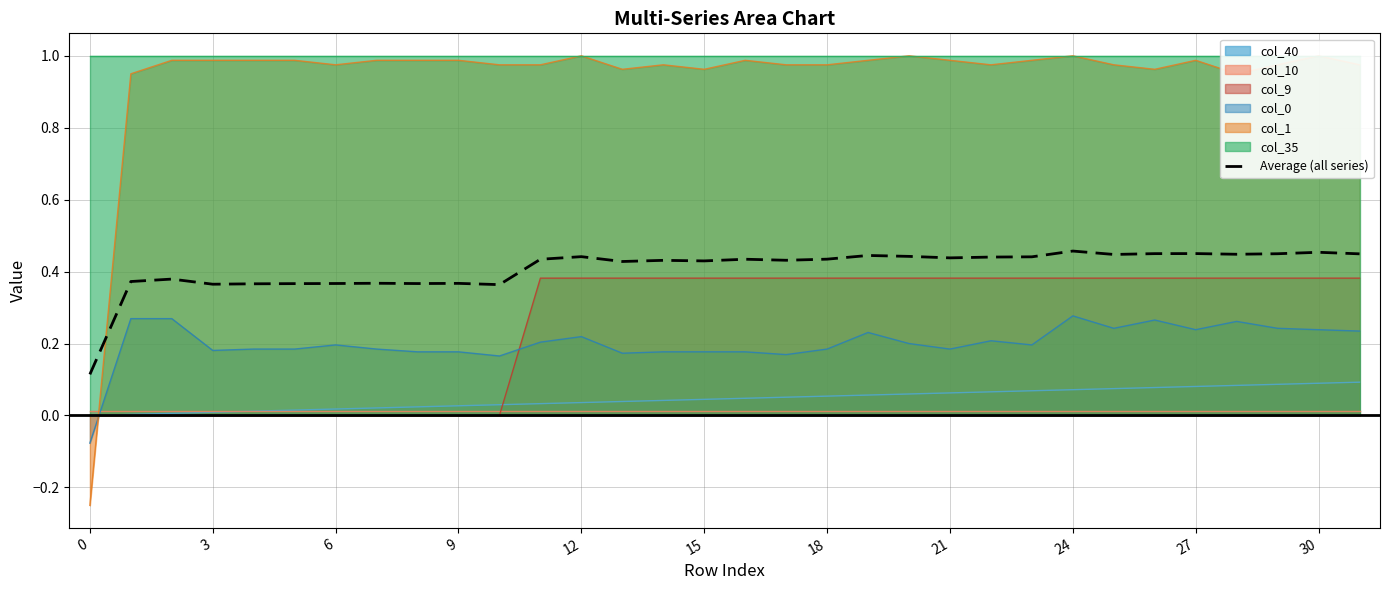

What is the average value?

0.4